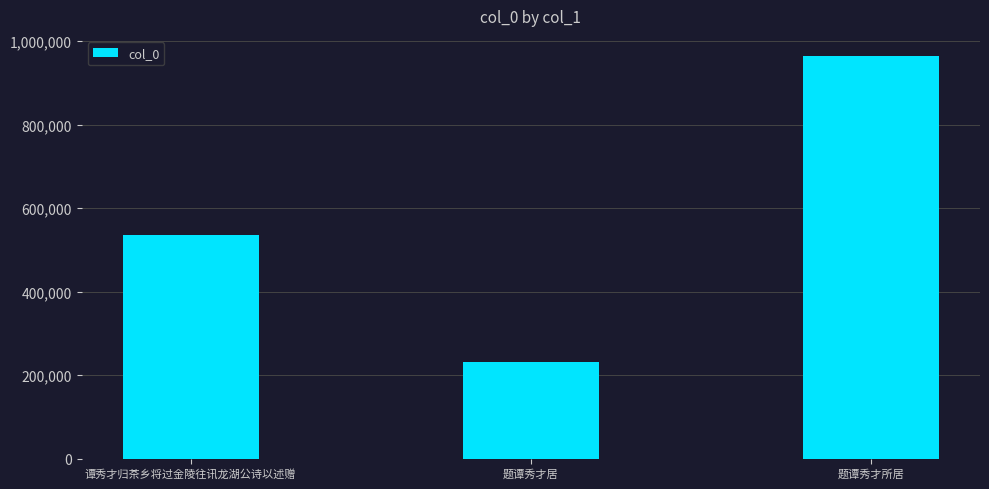

List the labels in order of value, largest first.

题谭秀才所居, 谭秀才归茶乡将过金陵往讯龙湖公诗以述赠, 题谭秀才居